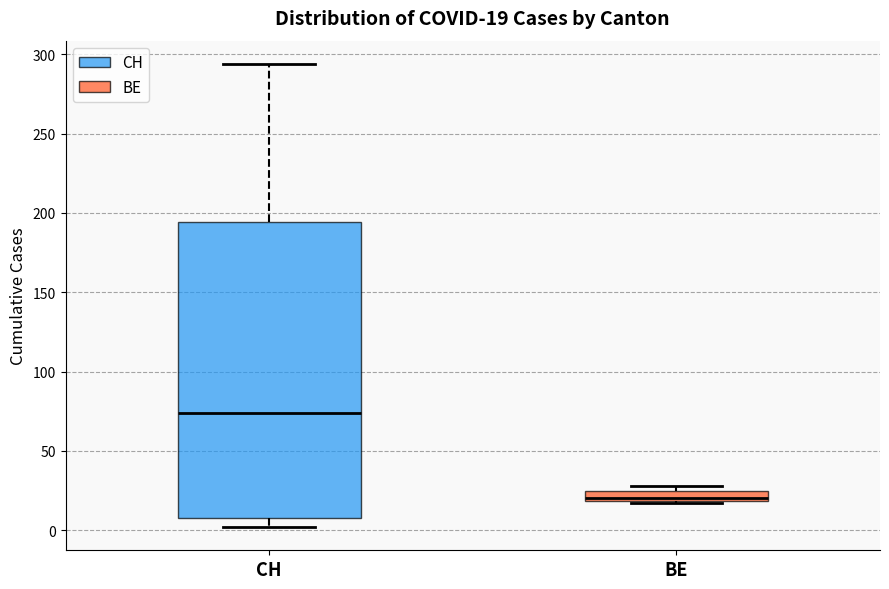

Which box's median line is the lowest?

BE